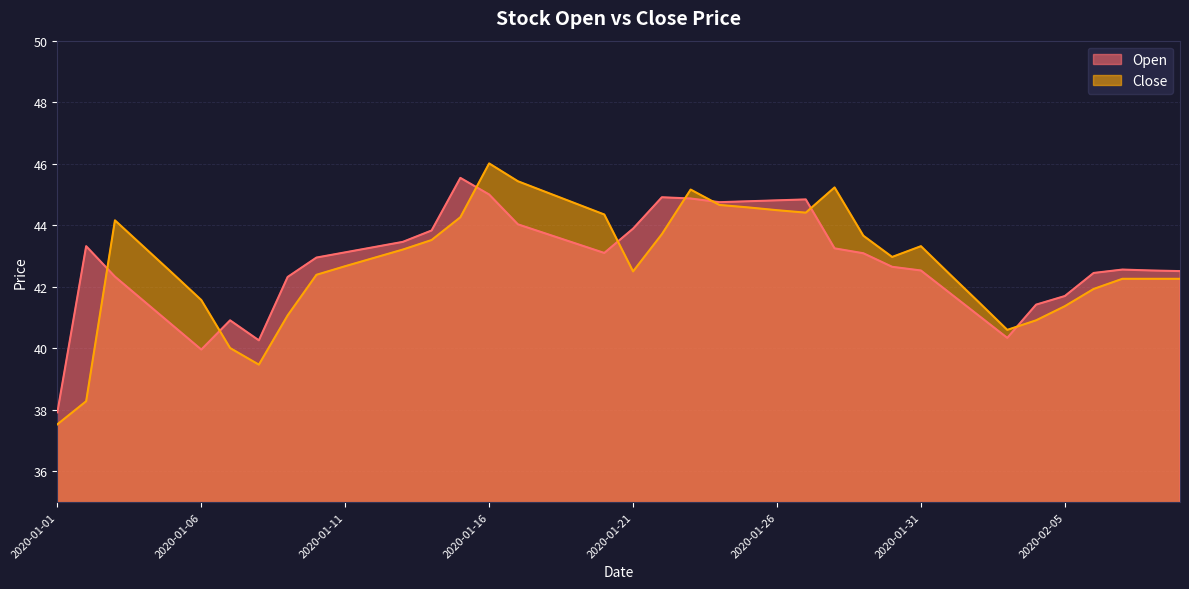

What value does the Close series have at 2020-01-10?

42.4